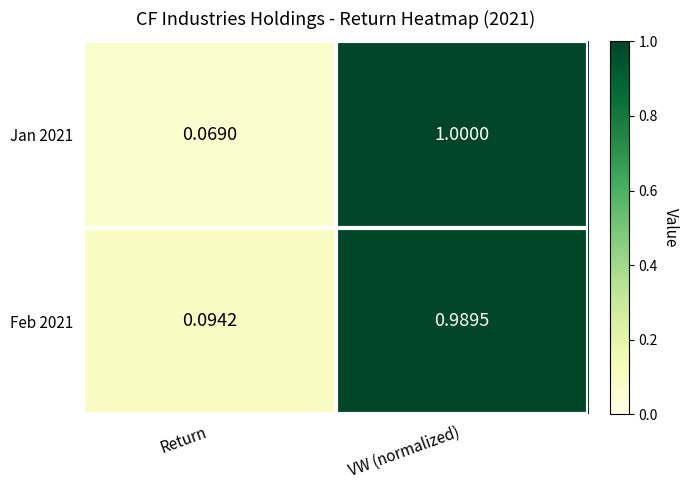

Which series has the largest range (max minus min)?

Jan 2021